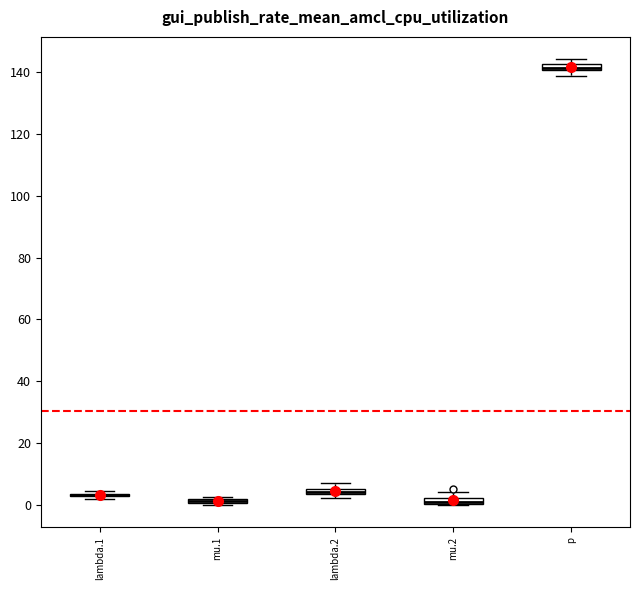

Where is the upper edge of the box for mu.1 on the y-axis? The values are not printed on the chart, so give them approximately, as read against the axis.

2